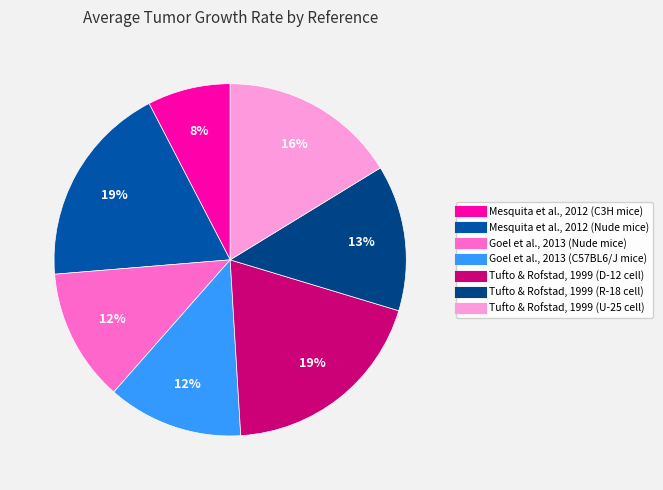

The Mesquita et al., 2012 (C3H mice) slice represents 1% of the pie. True or false?

False